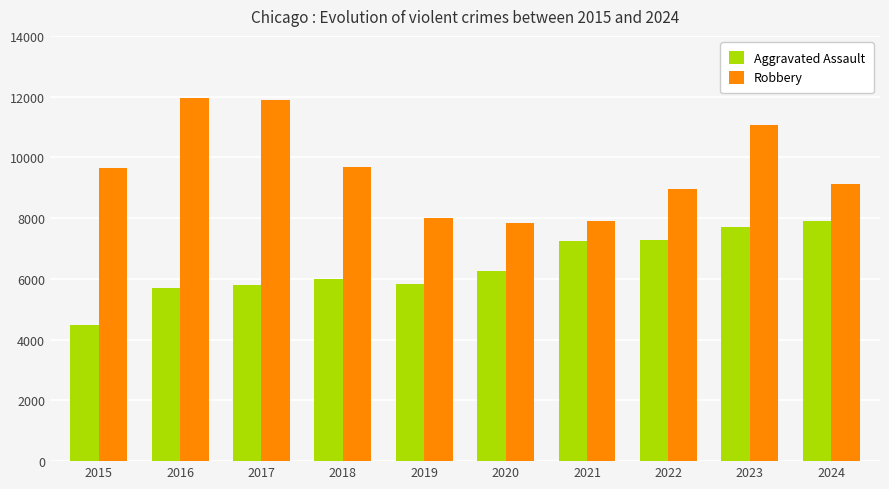

What is the greatest value displayed?

11960